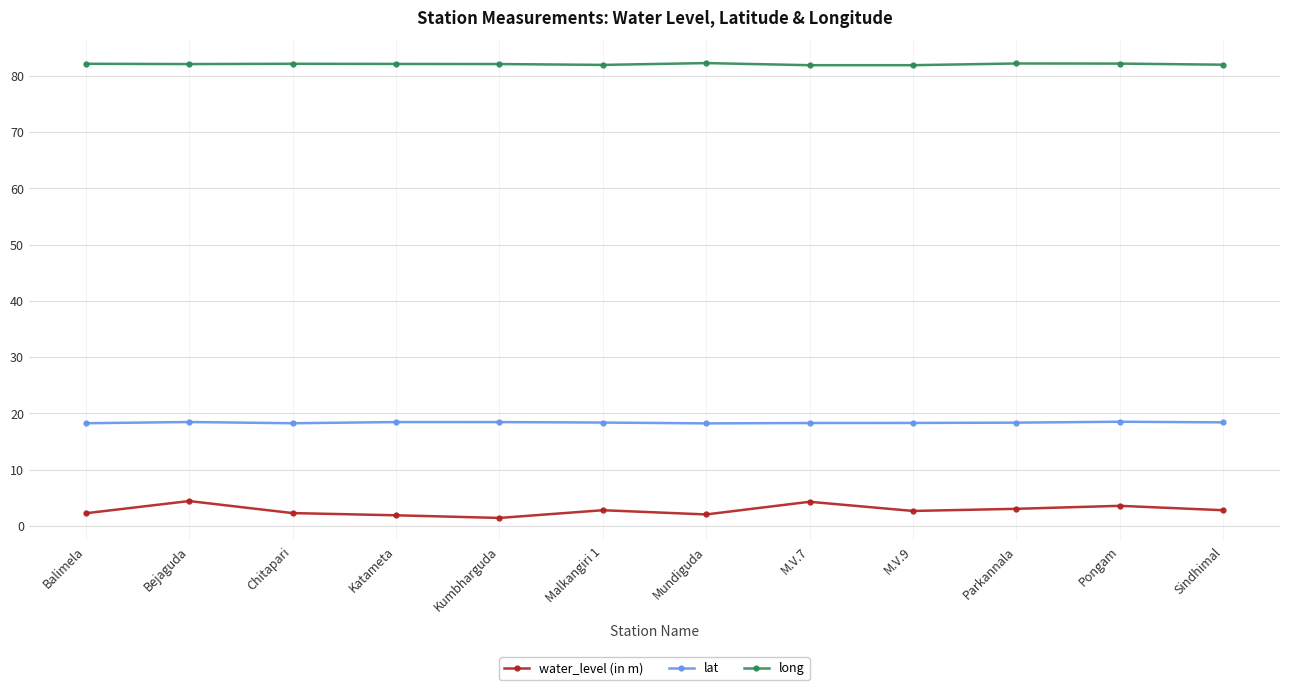

Does the chart have visible grid lines?

Yes